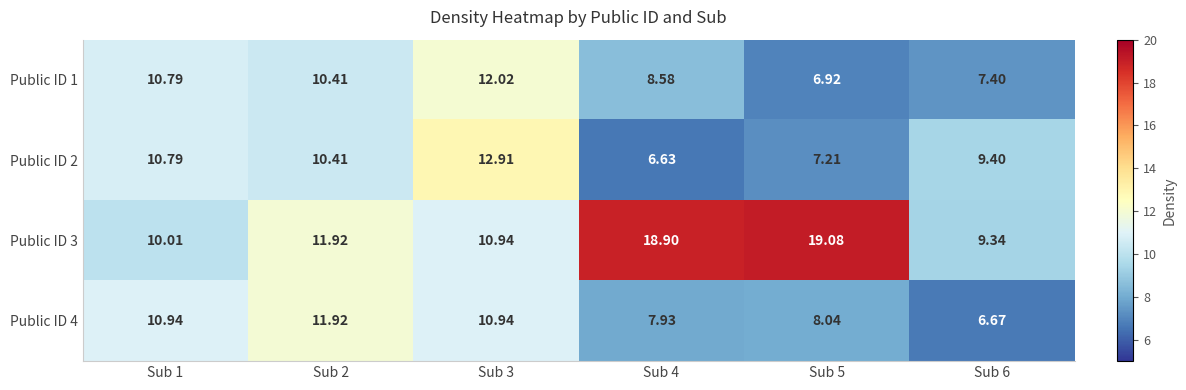

What is the smallest value displayed?

6.6